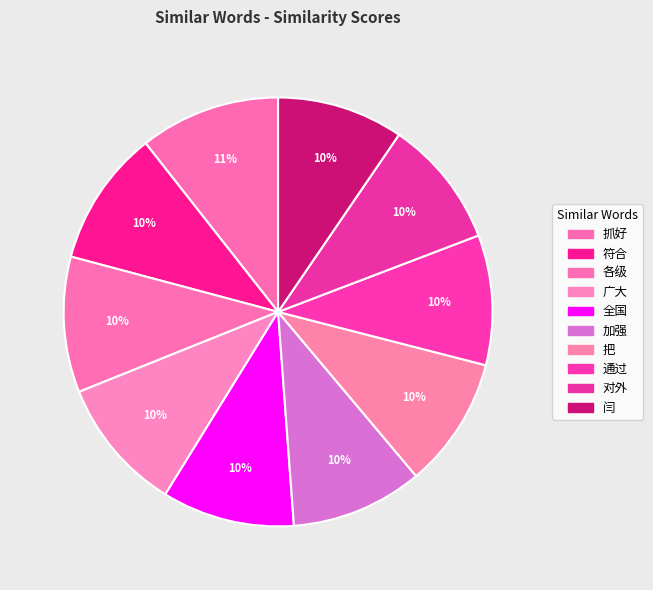

Is it true that 闫 is 1% of the pie?

False